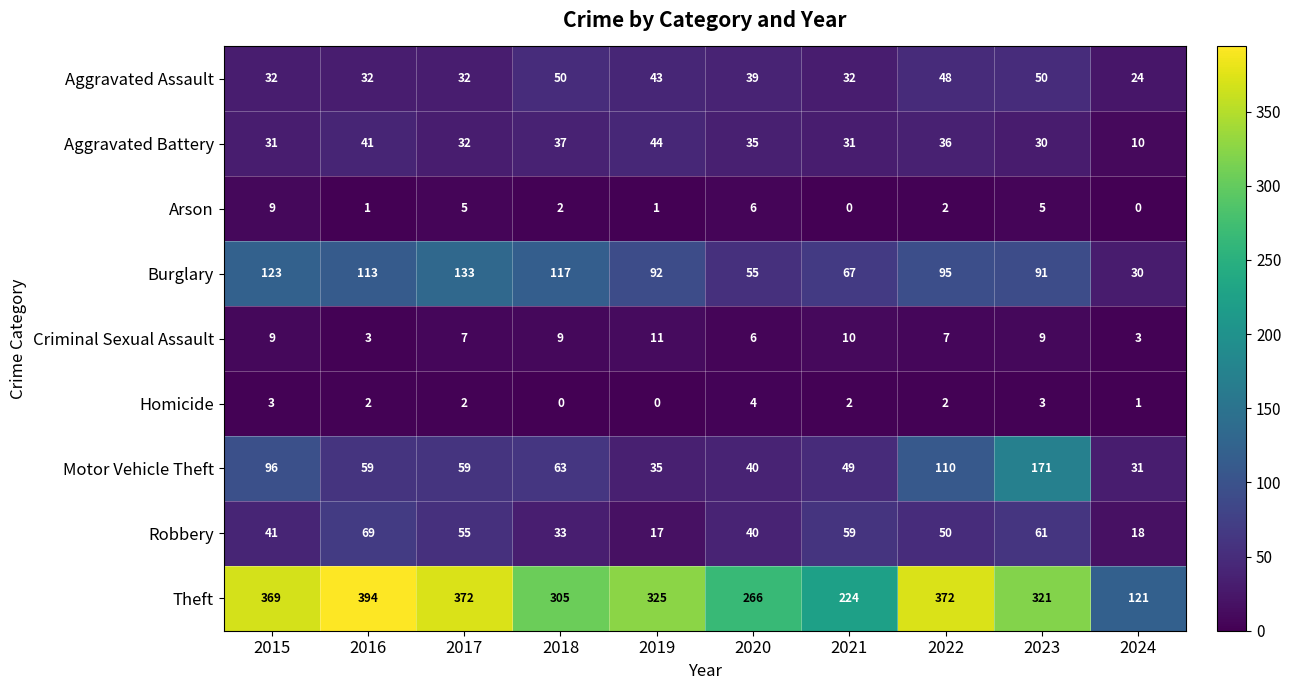

The value of Homicide at 2021 is 2. True or false?

True